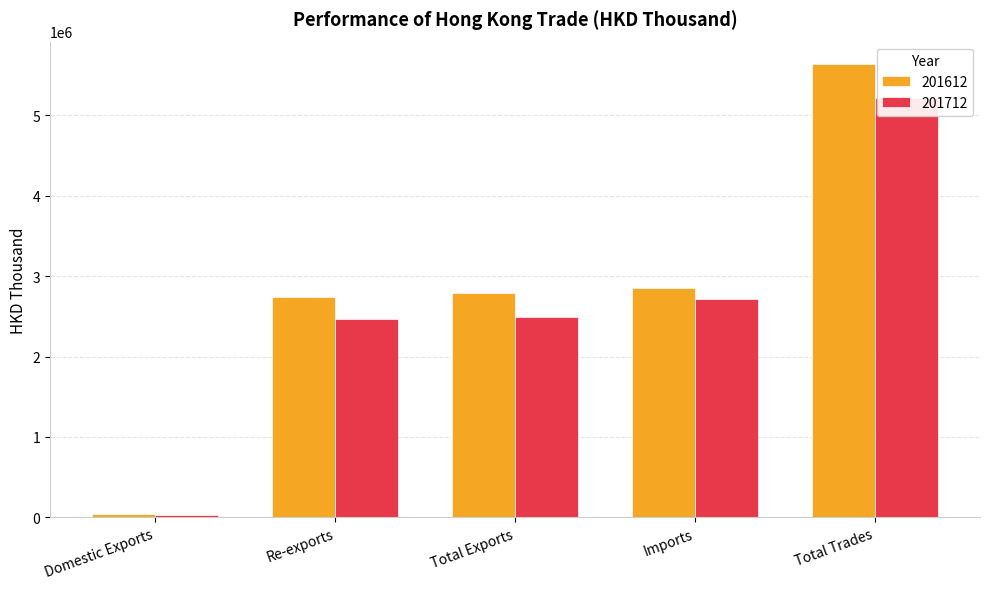

What is the difference between the 201712 values at Total Trades and Re-exports?

2751036.4